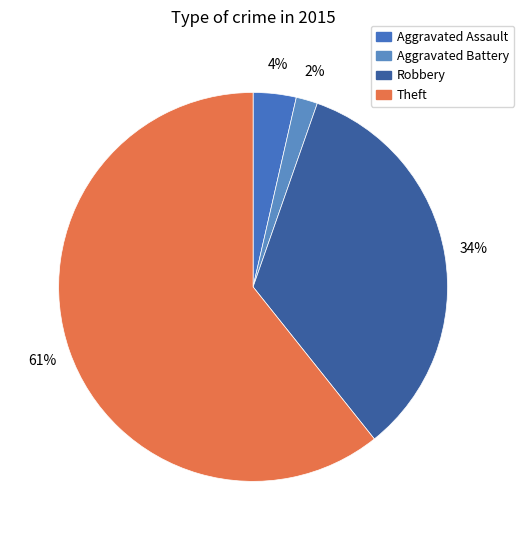

Combined, do Aggravated Battery and Theft account for over 50%?

Yes